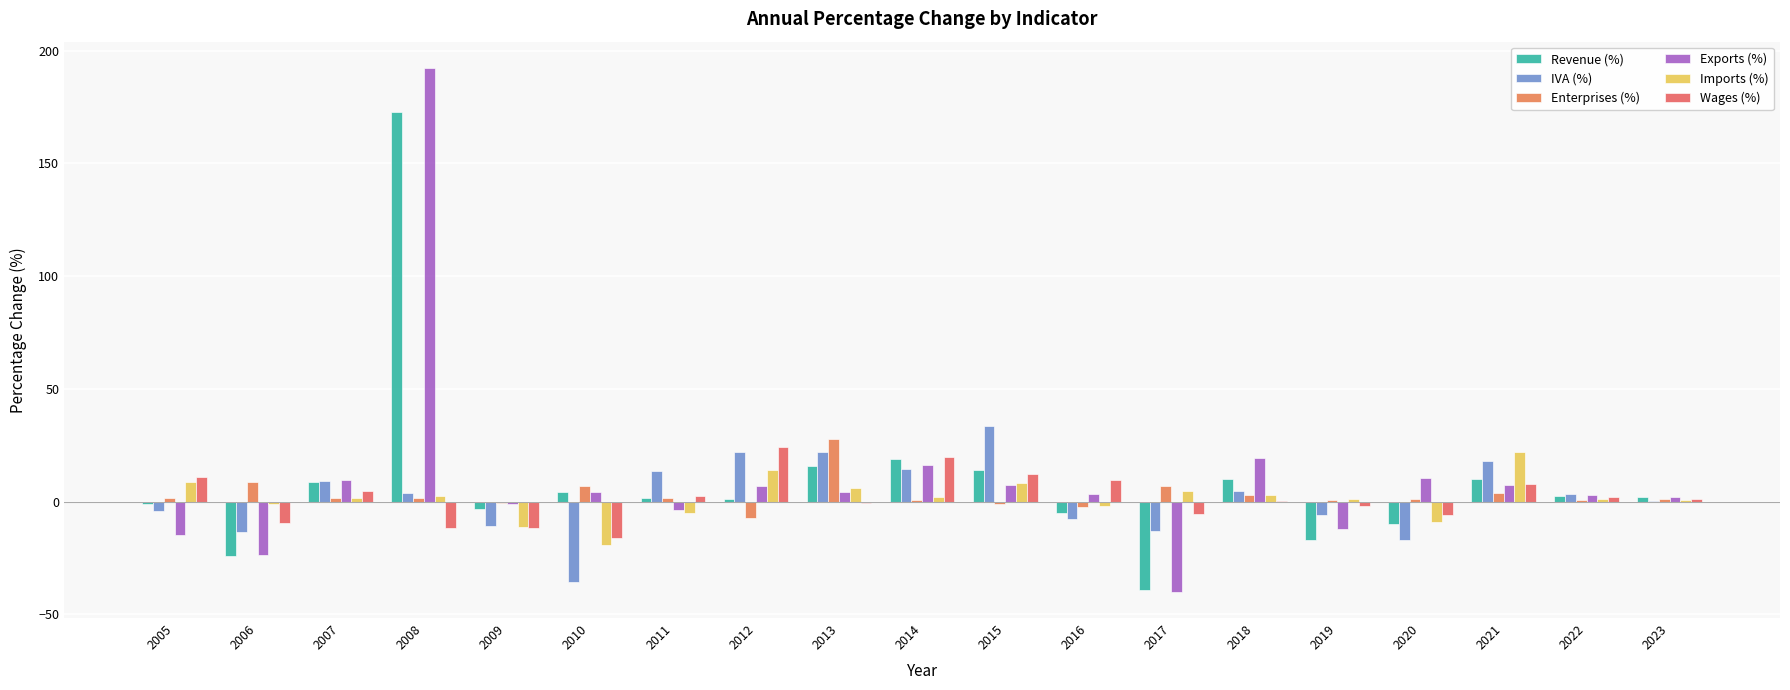

Are the bars horizontal?

No